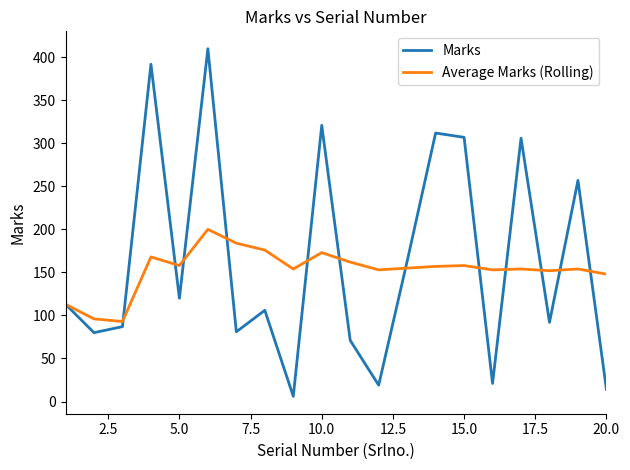

In Marks, how many points are lower than both neighbors (excluding endpoints)?

7